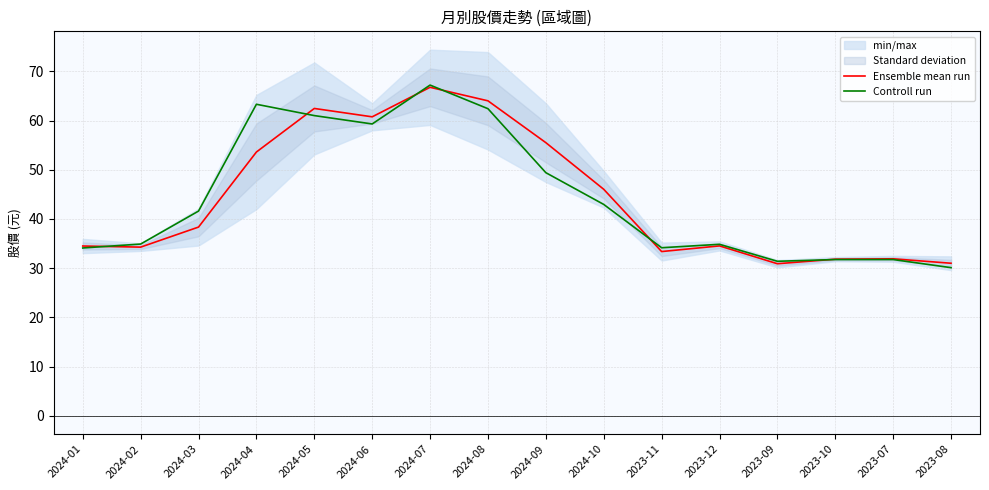

Which series changed the most between 2024-09 and 2023-12?

Ensemble mean run